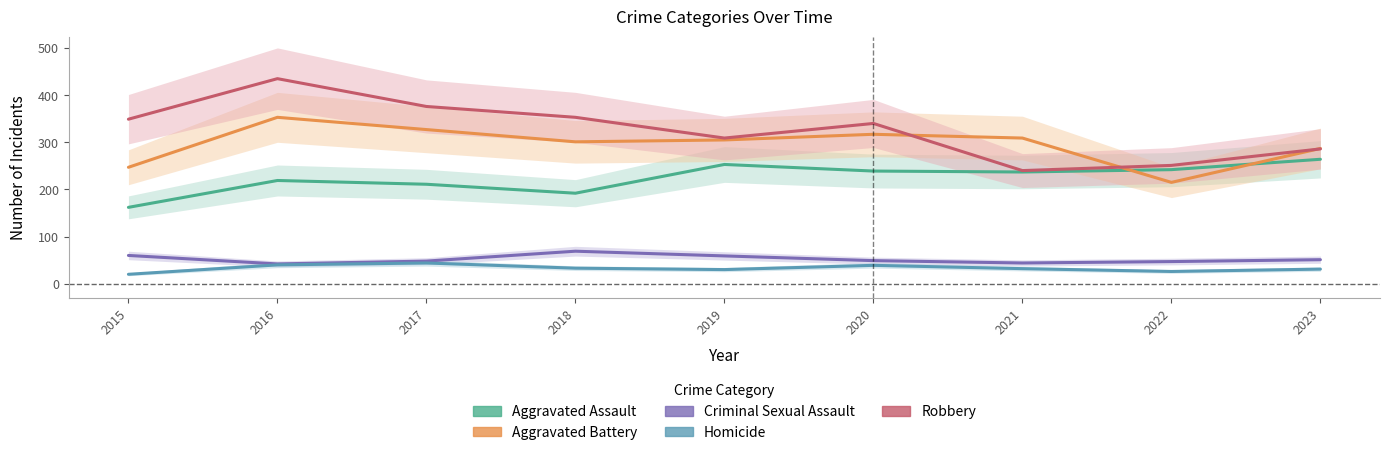

Reading left to right, extract all data points from this chart.

Aggravated Assault: 2015=162	2016=219	2017=211	2018=192	2019=253	2020=239	2021=237	2022=242	2023=264
Aggravated Battery: 2015=247	2016=353	2017=327	2018=301	2019=305	2020=317	2021=309	2022=215	2023=287
Criminal Sexual Assault: 2015=60	2016=42	2017=48	2018=69	2019=59	2020=49	2021=44	2022=47	2023=51
Homicide: 2015=20	2016=40	2017=44	2018=33	2019=30	2020=39	2021=32	2022=26	2023=31
Robbery: 2015=349	2016=435	2017=376	2018=353	2019=309	2020=340	2021=240	2022=251	2023=286